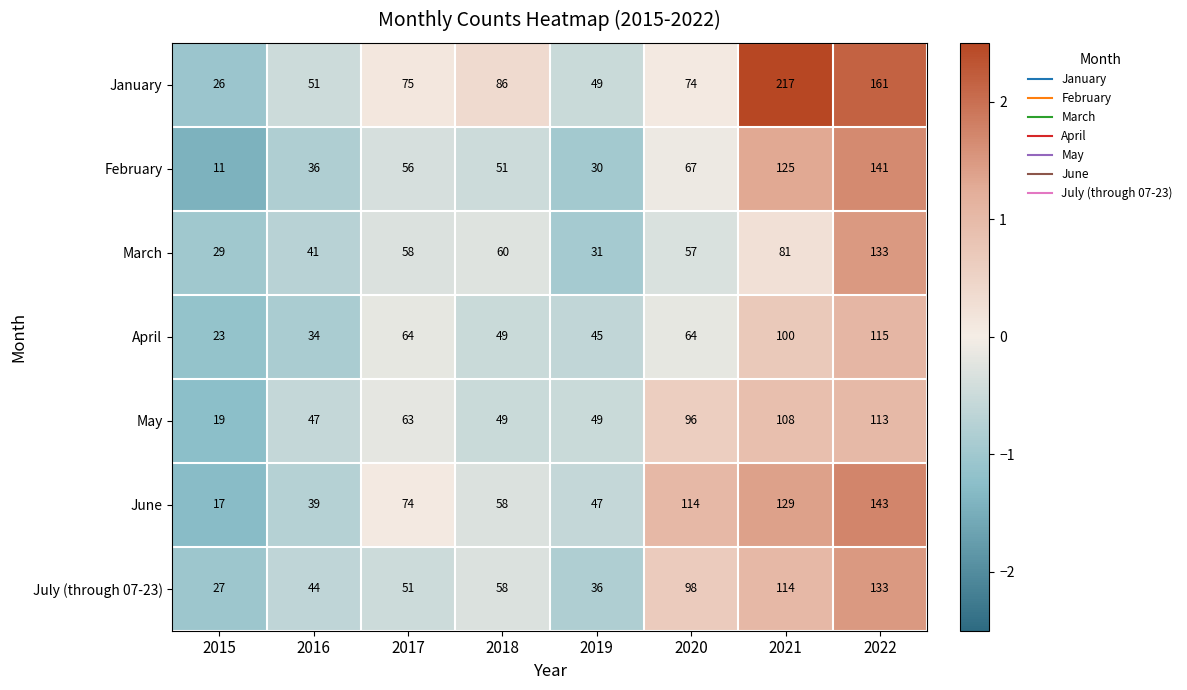

Which series has the largest total across all categories?

January